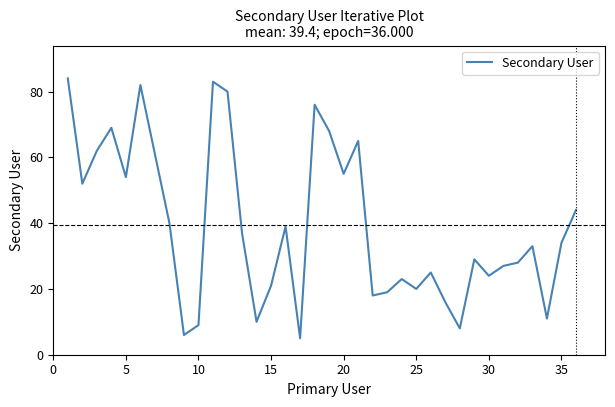

What is the difference between the maximum and minimum values?

79